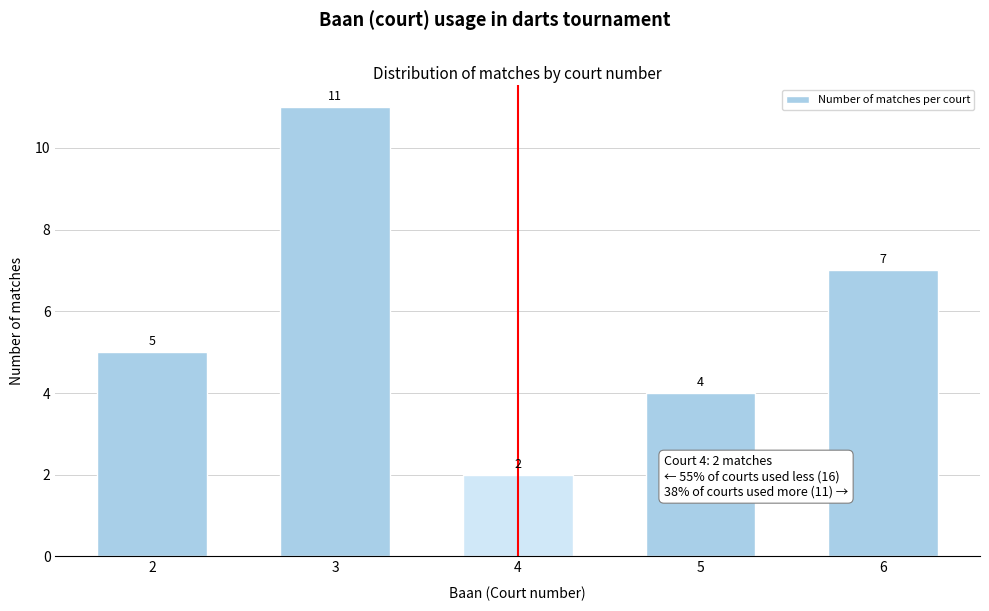

Reading left to right, what are all the values shown in this chart?

2=5	3=11	4=2	5=4	6=7